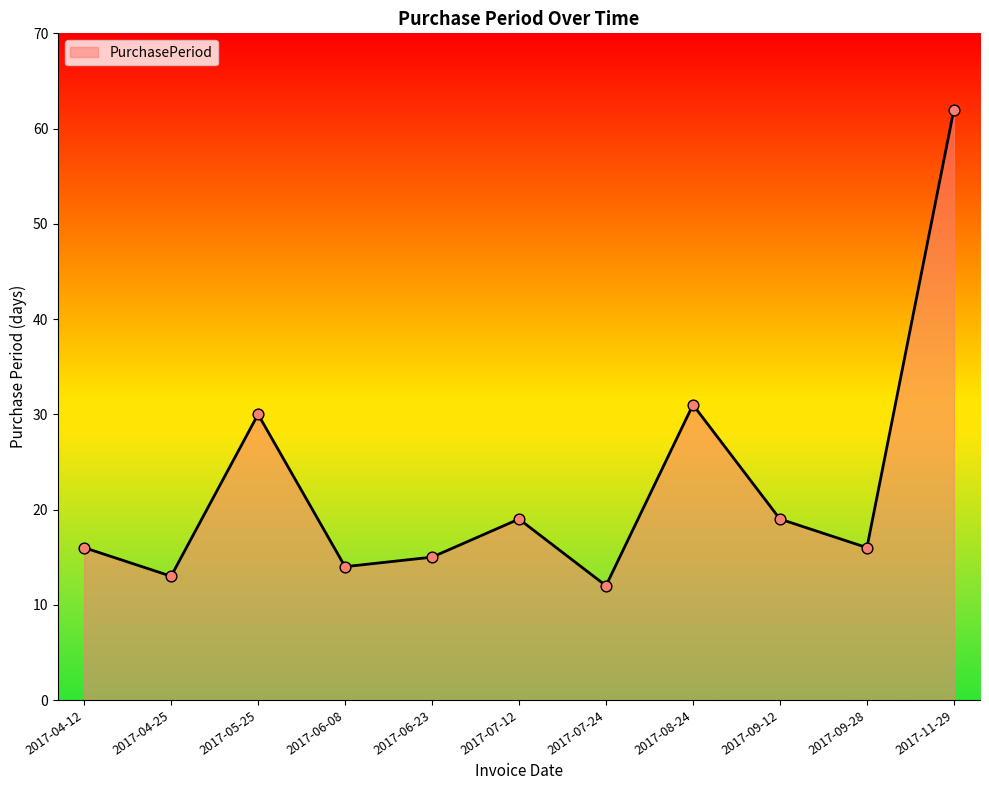

What is the ratio of the value at 2017-05-25 to the value at 2017-09-28?

1.9